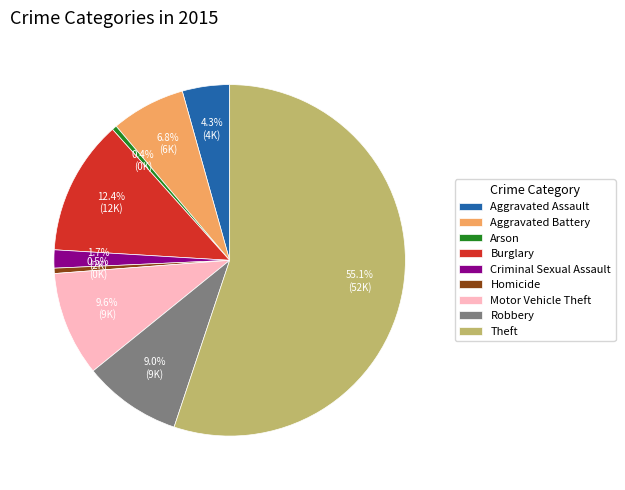

How many slices are in this pie chart?

9